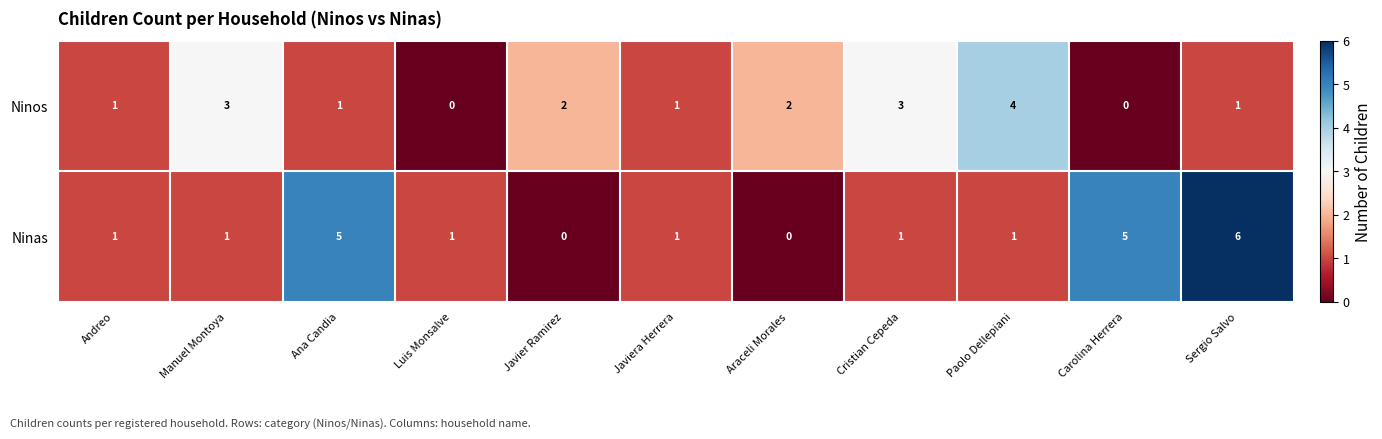

Which series has the largest total across all categories?

Ninas